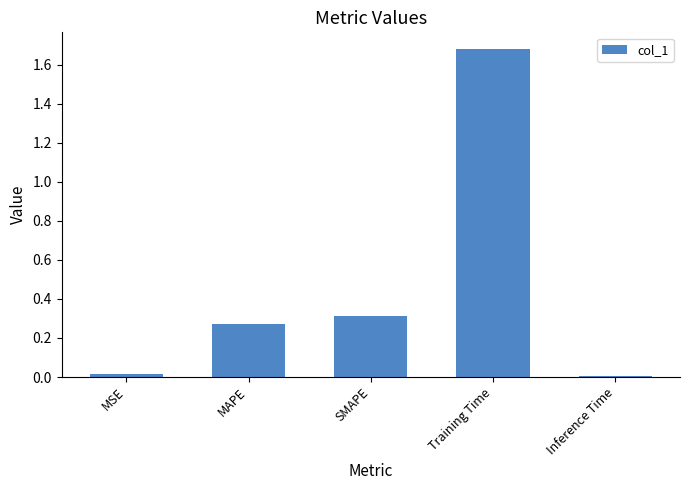

How many series are shown in this chart?

1